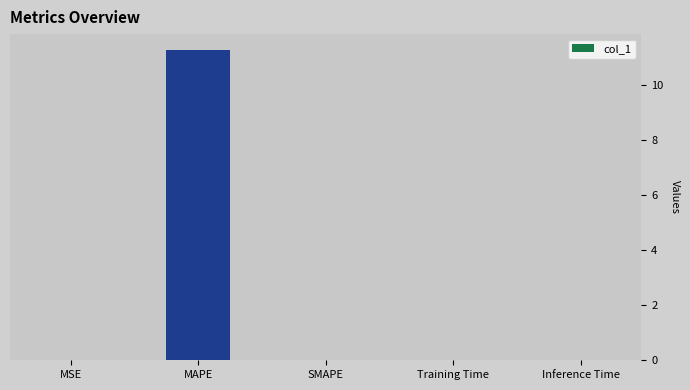

How many distinct data groups are displayed?

1